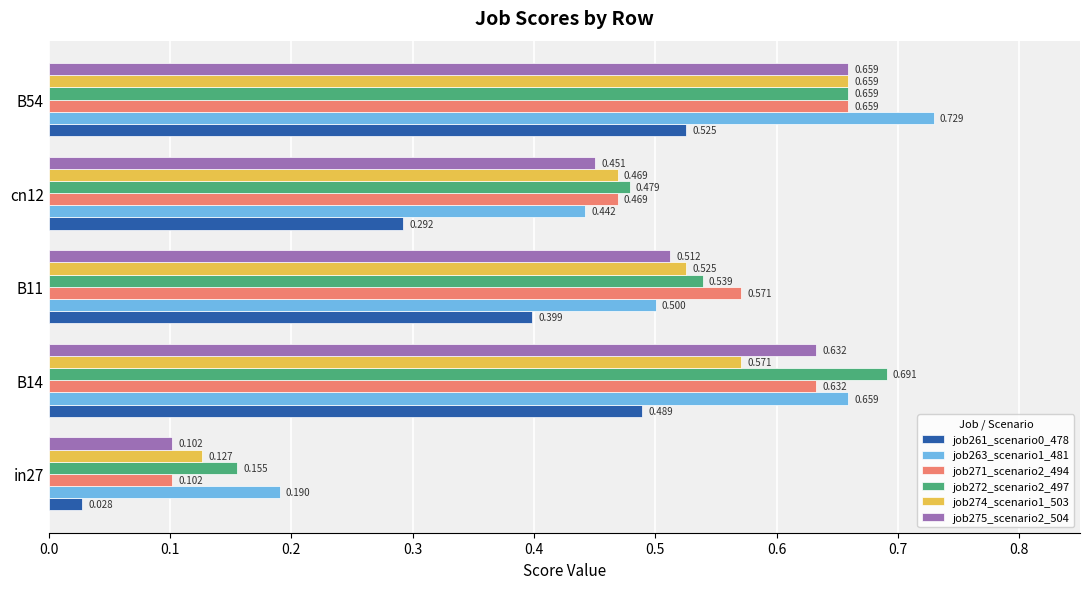

At how many categories does at least one series exceed 0?

5